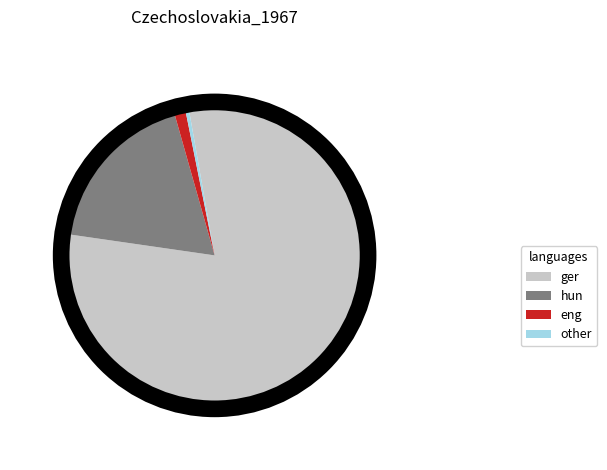

Is there any slice that represents more than half of the pie?

Yes